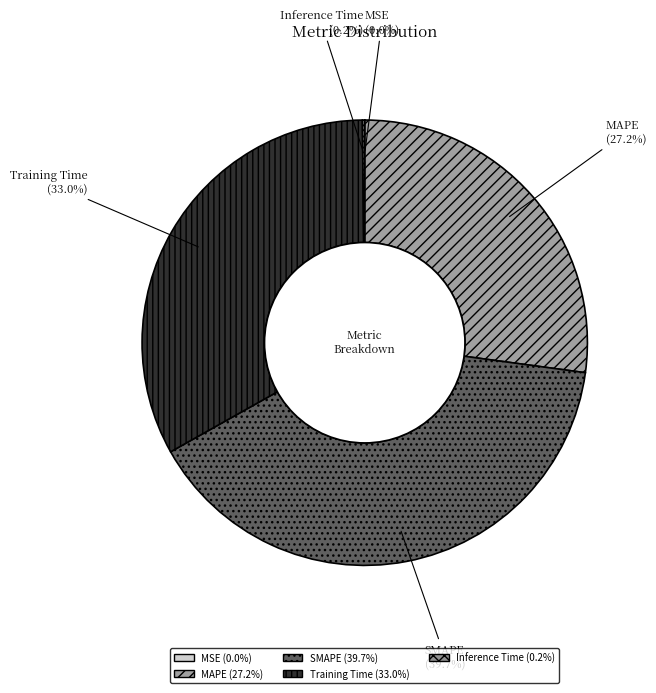

Is there a majority slice in this chart?

No